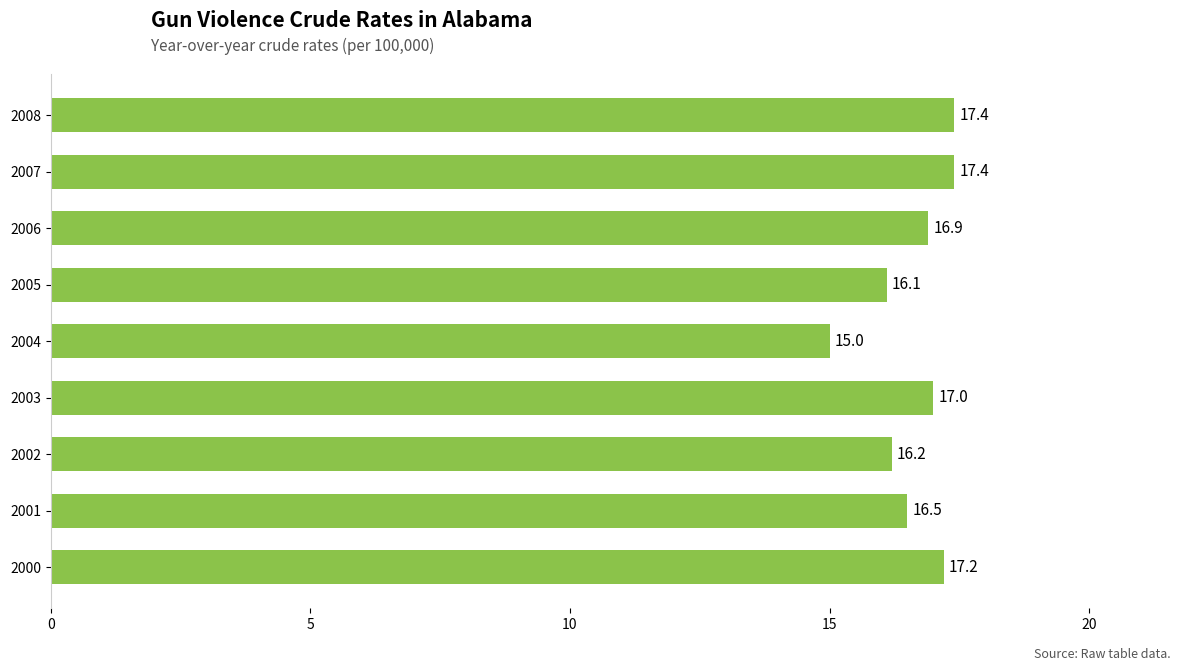

What is the sum of the values at 2004 and 2005?

31.1